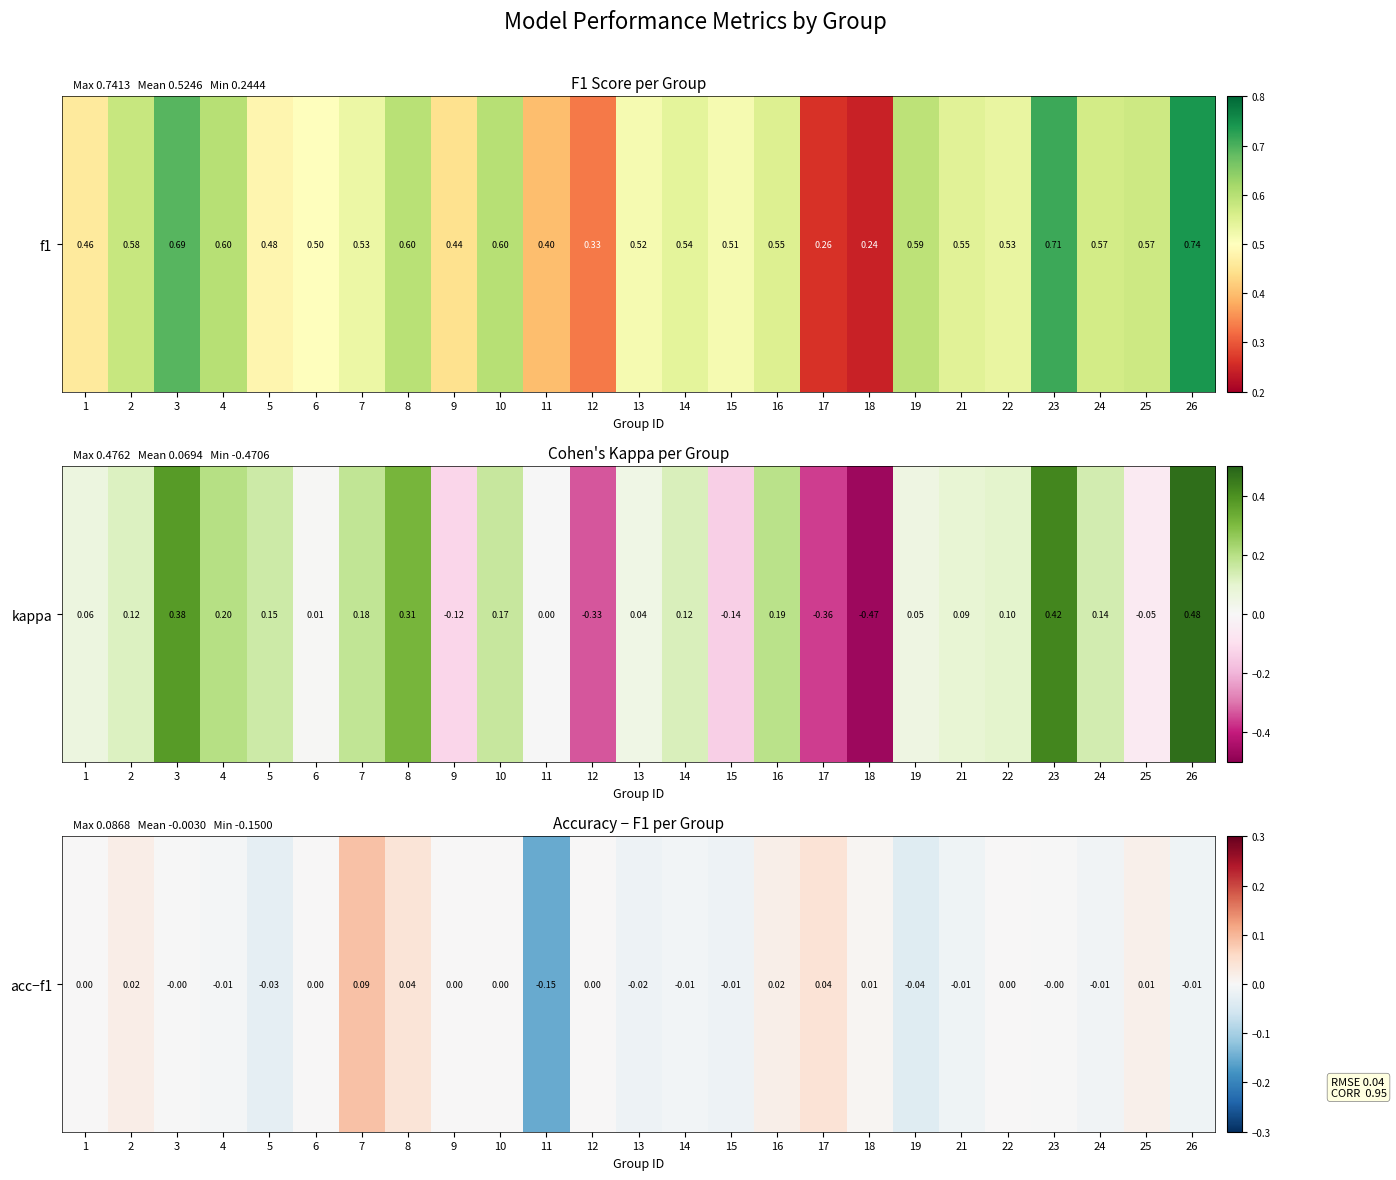

How many data points are less than 0?

12